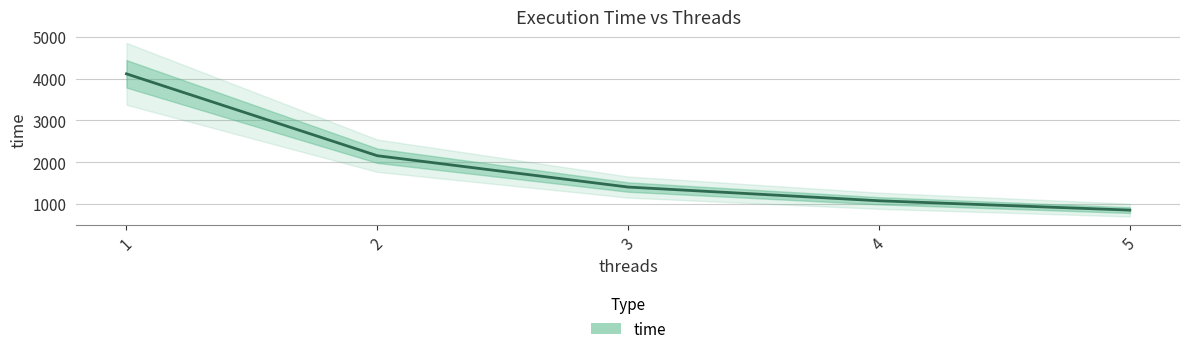

What is the difference between the maximum and minimum values?

3261.2